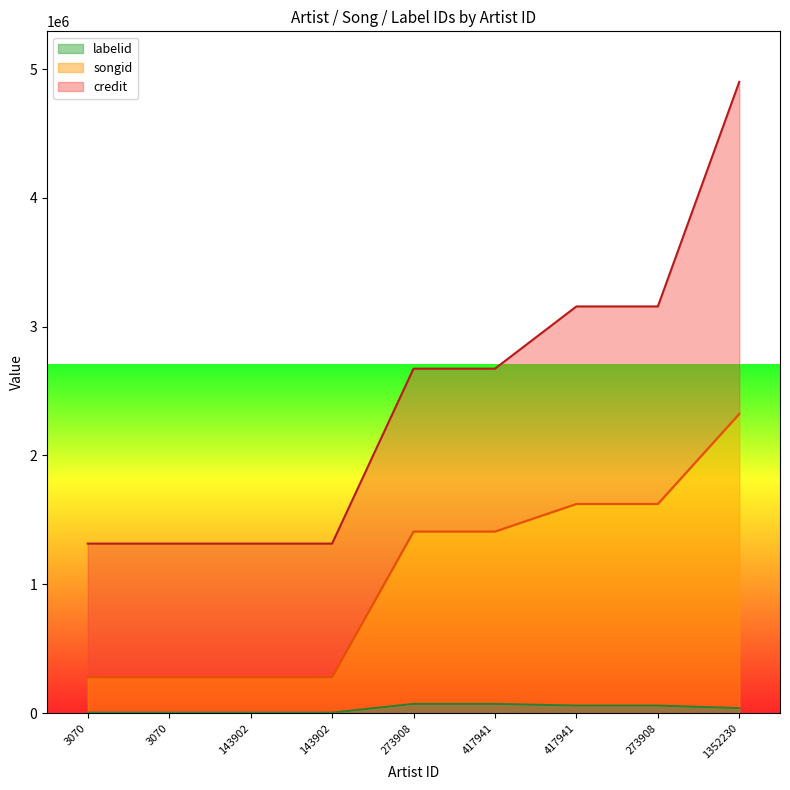

What are all the series names shown in the legend?

labelid, songid, credit